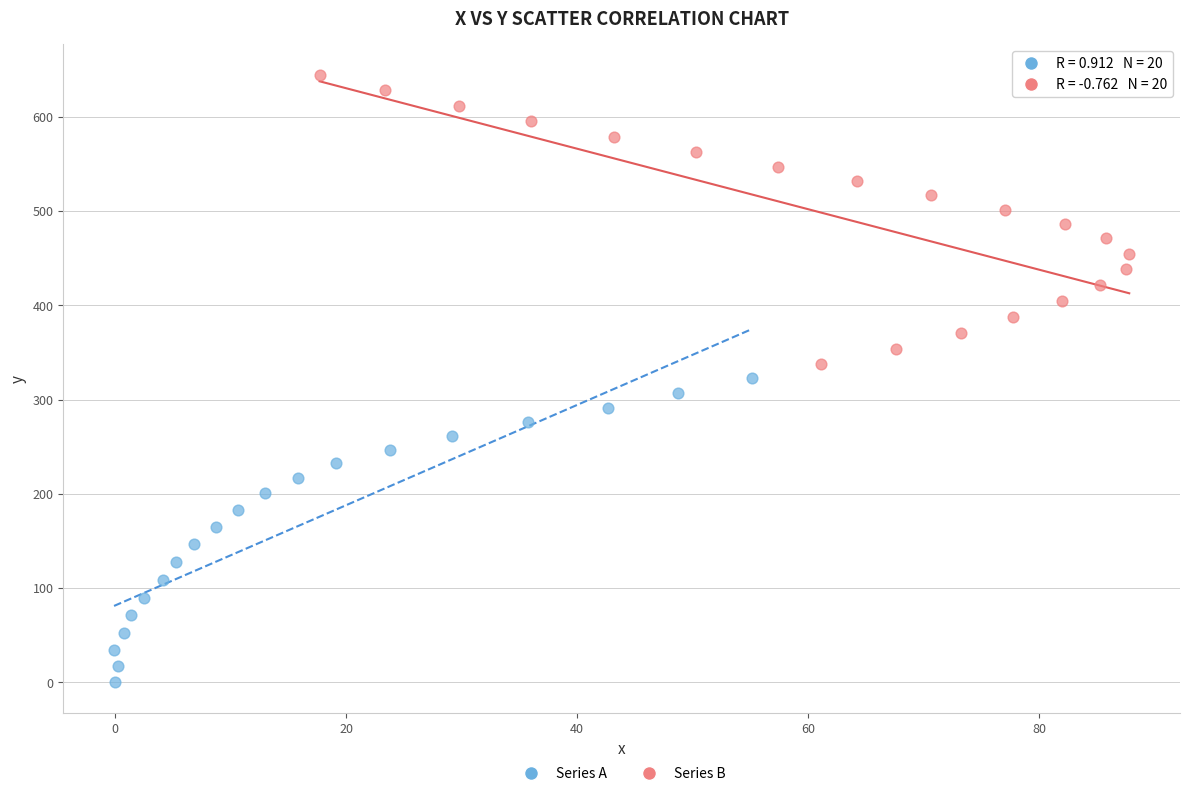

Which series contains the highest Y value?

Series B